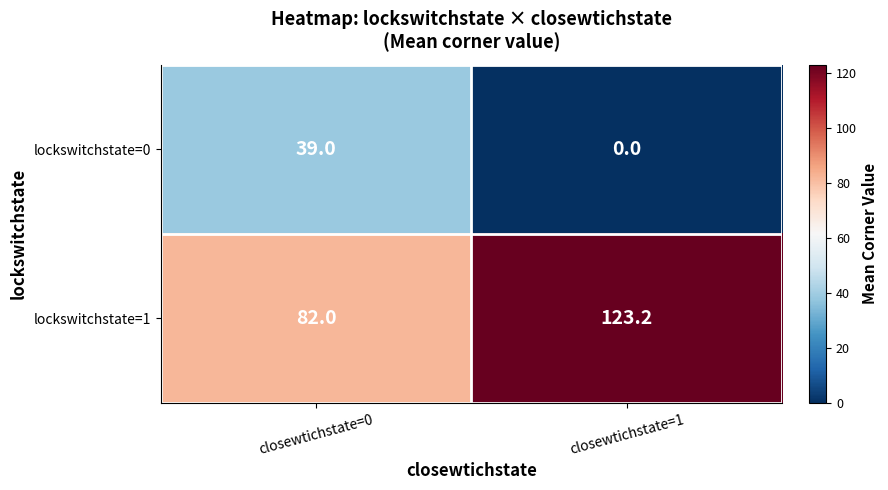

Rank the series at closewtichstate=1 from lowest to highest value.

lockswitchstate=0, lockswitchstate=1